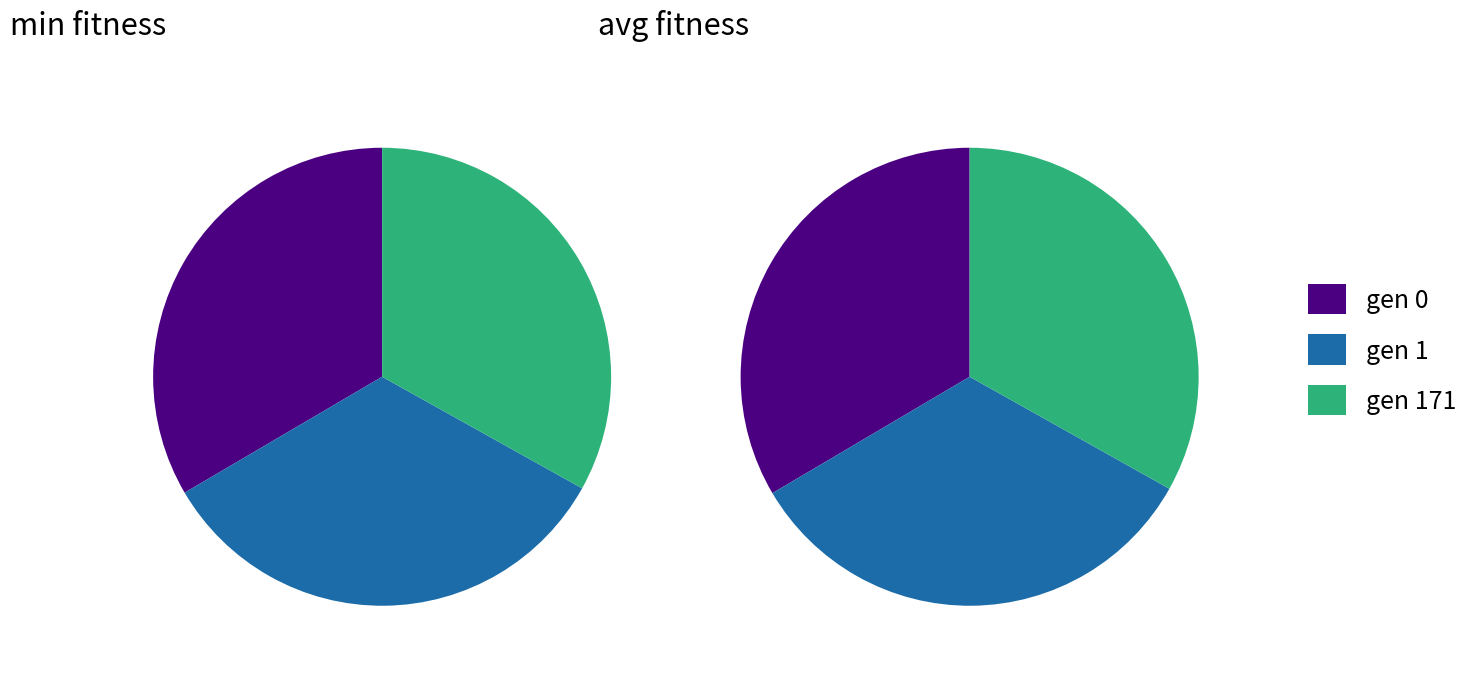

Is there a majority slice in this chart?

No